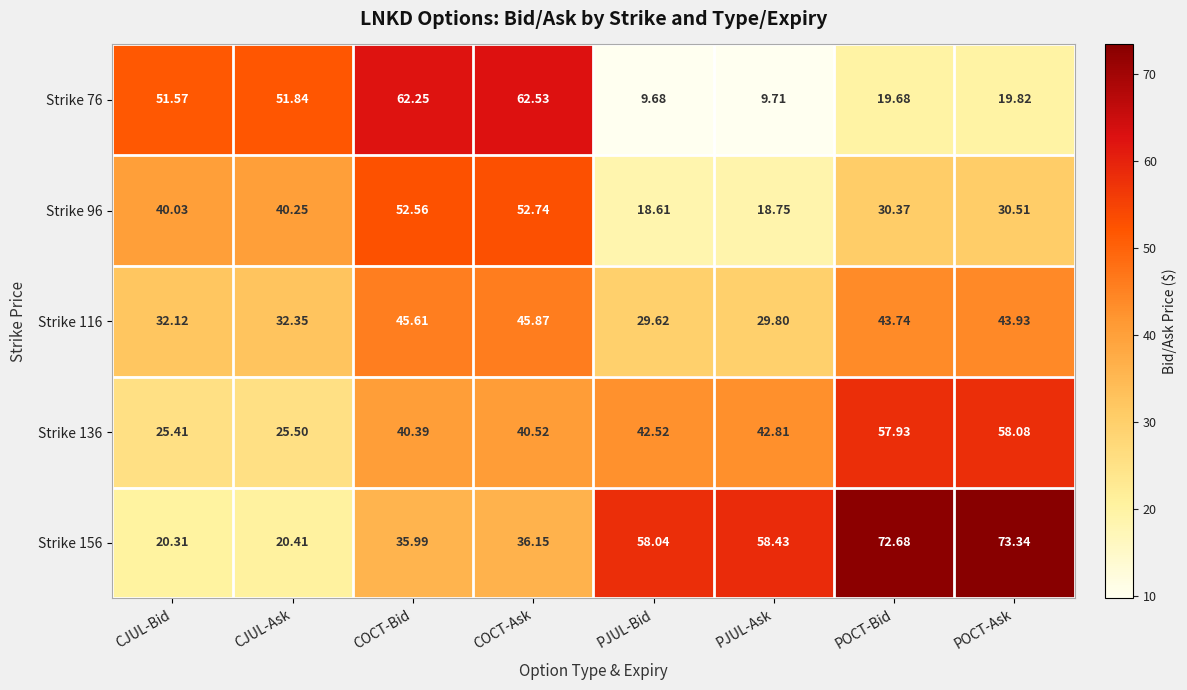

How many distinct data groups are displayed?

5